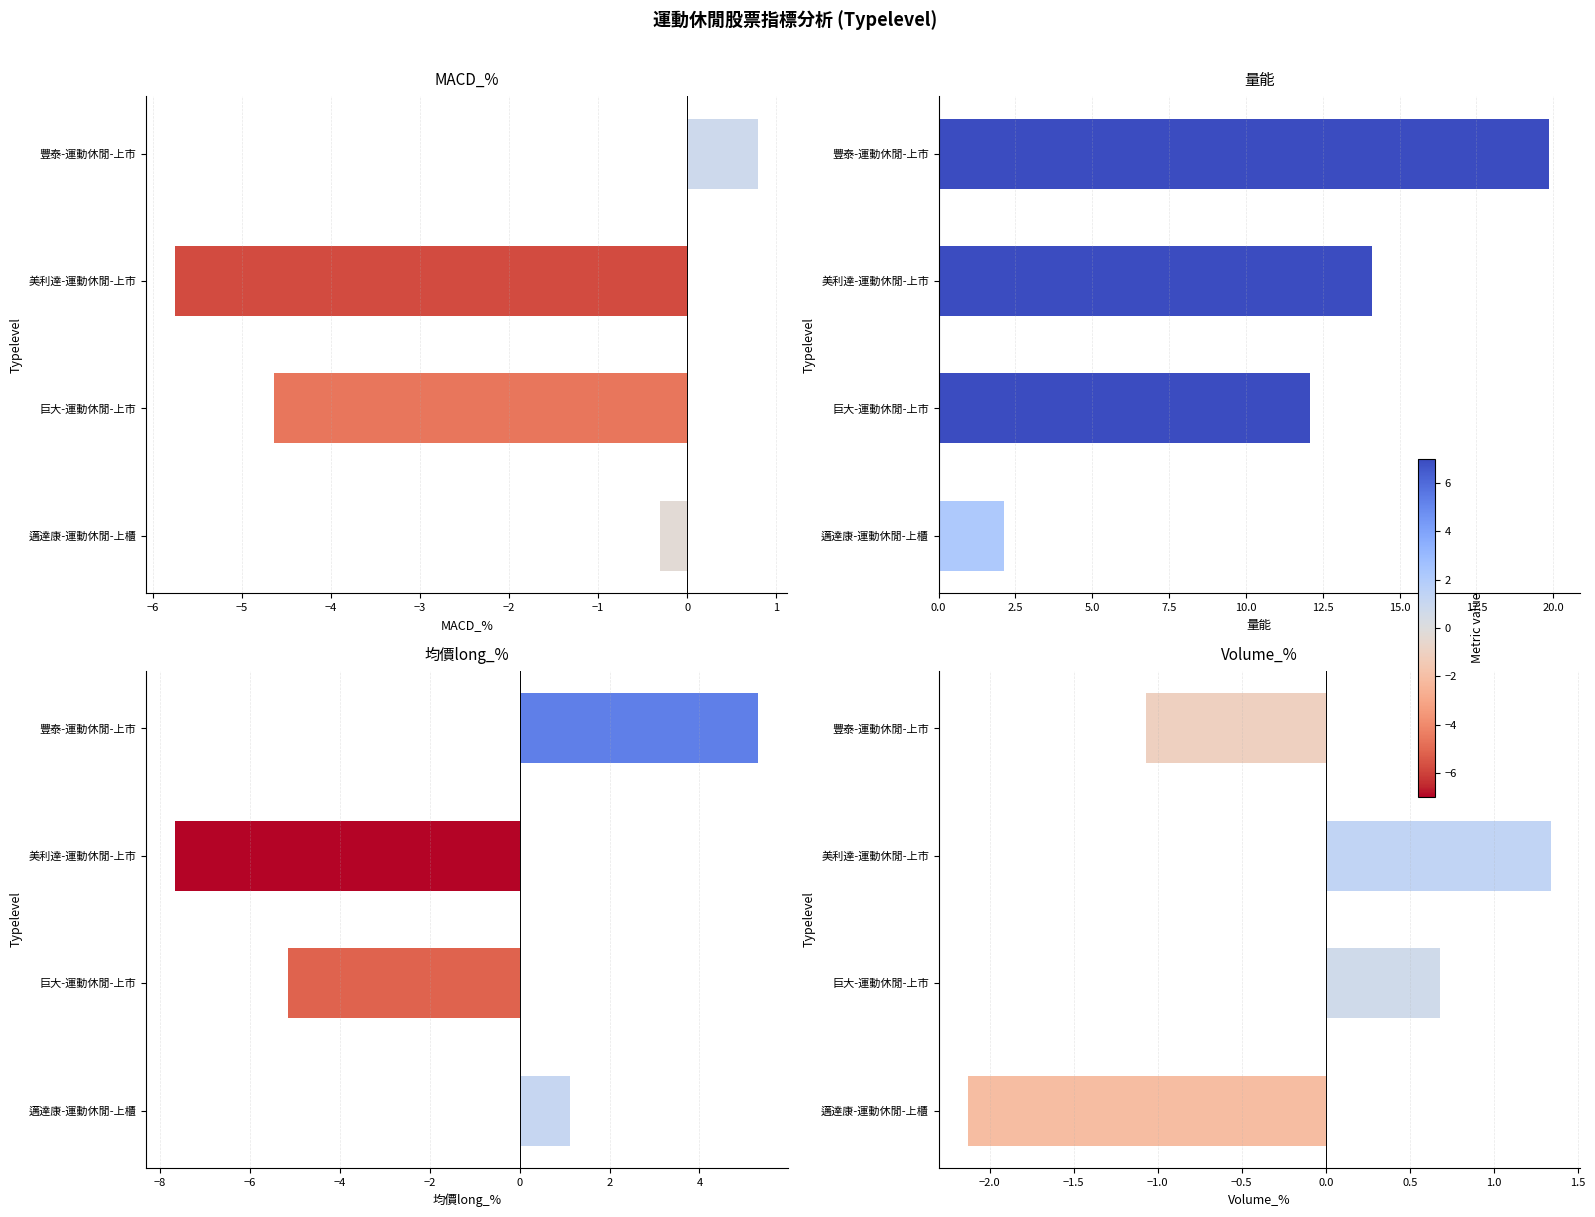

Which series has the largest range (max minus min)?

量能